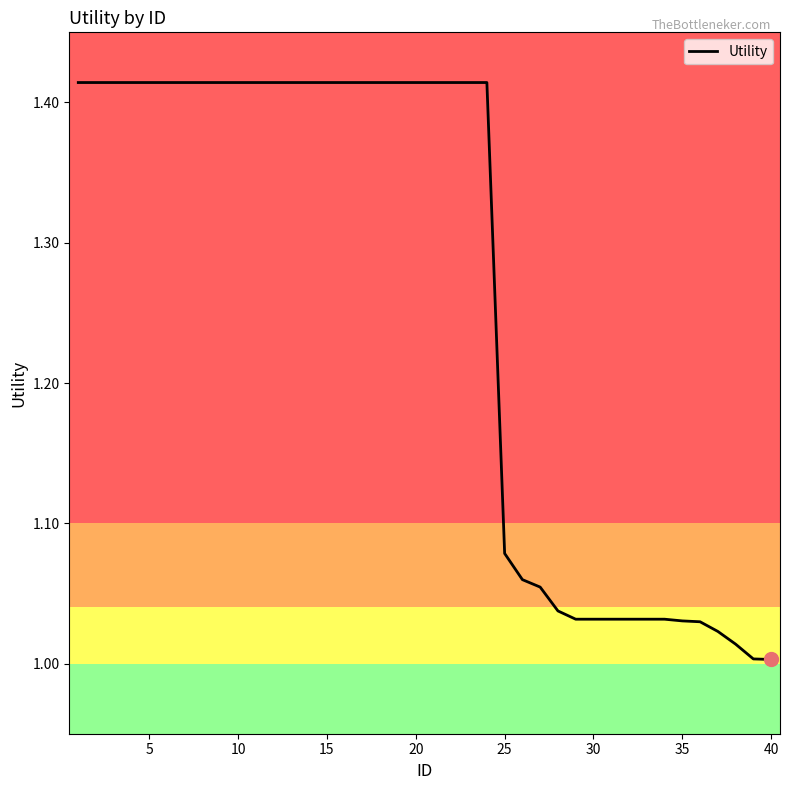

Which has a higher value, 25 or 10?

10